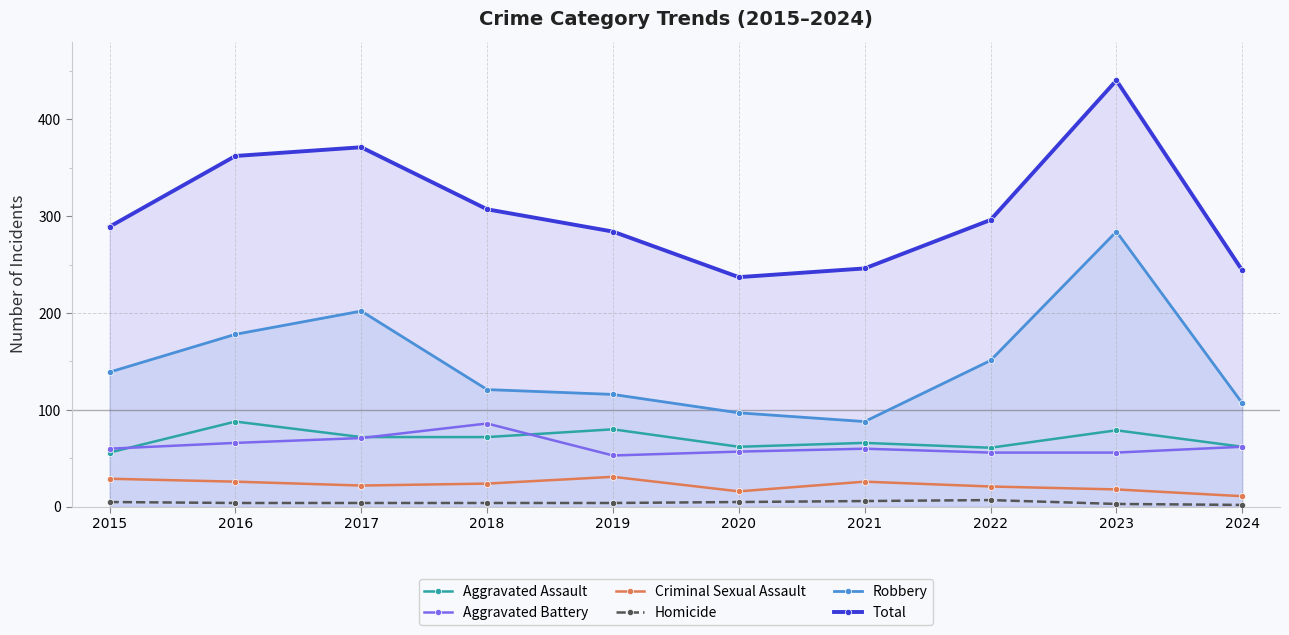

Which series has the largest total across all categories?

Total